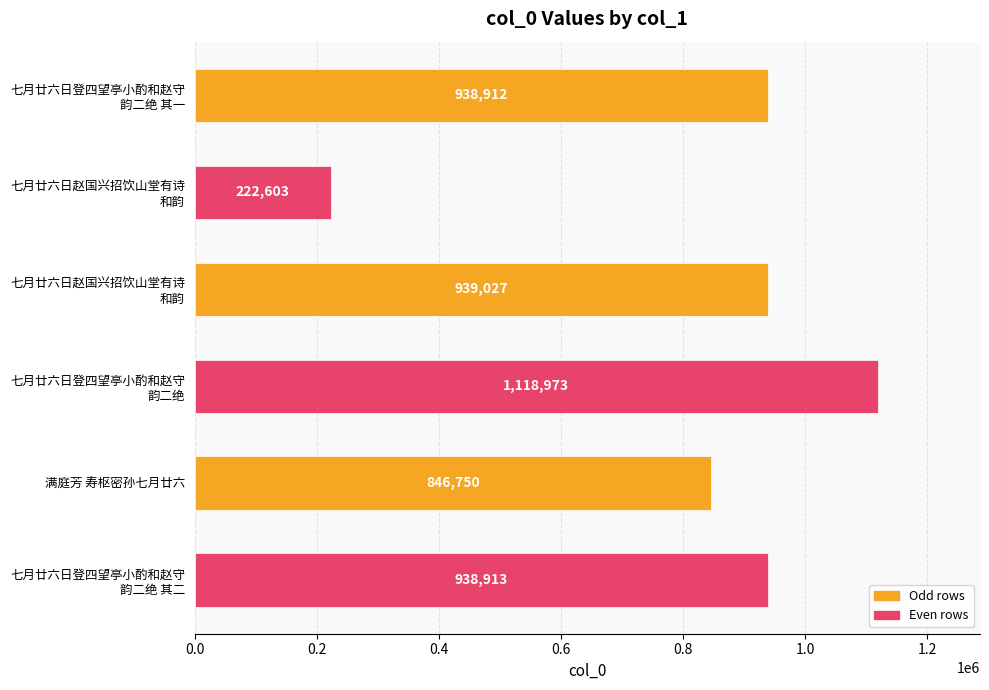

How many values are below 938913?

3